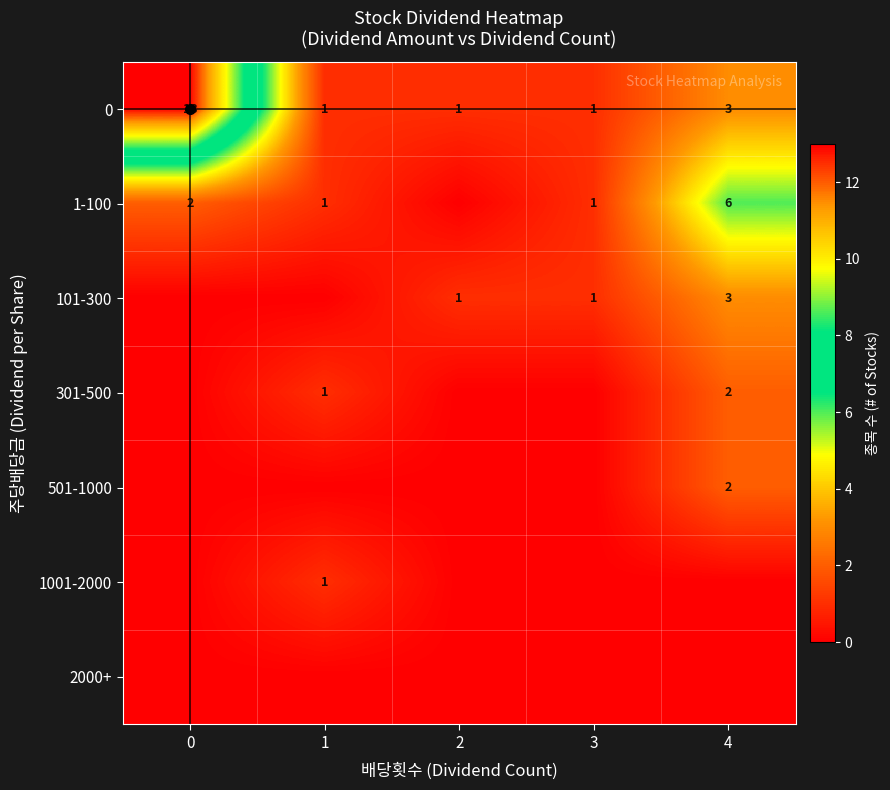

What is the sum of all 0 values?

19